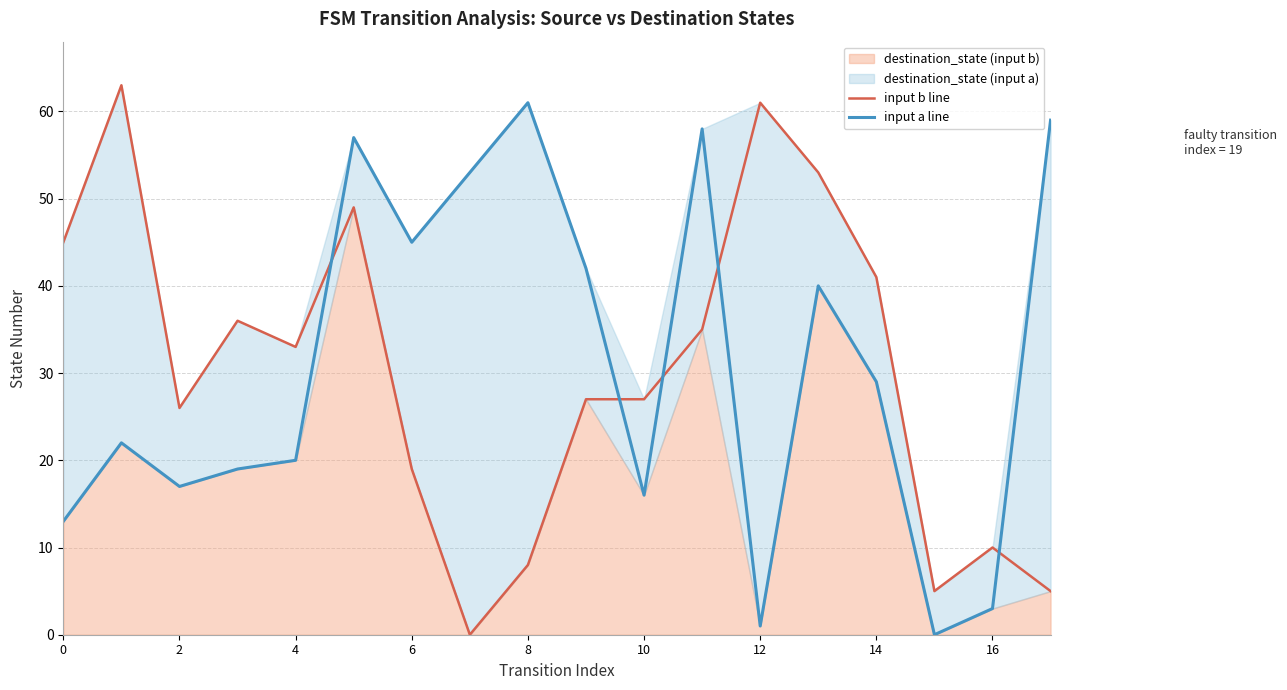

Rank the series by their average value, from lowest to highest.

input b line, input a line